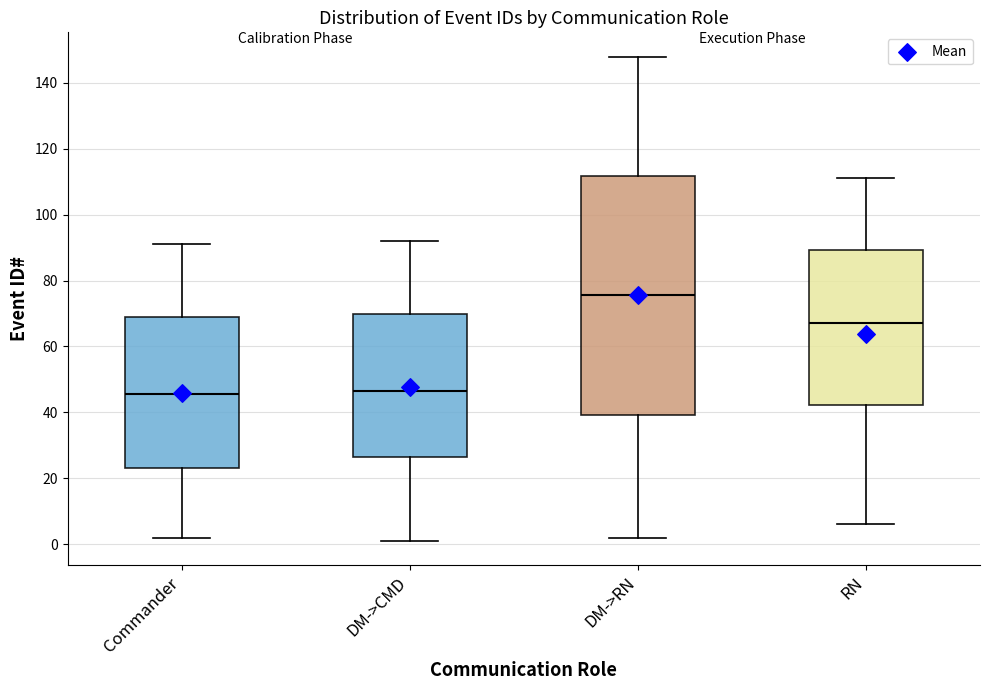

Where does the median line of the box for DM->CMD sit on the y-axis? The values are not printed on the chart, so give them approximately, as read against the axis.

46